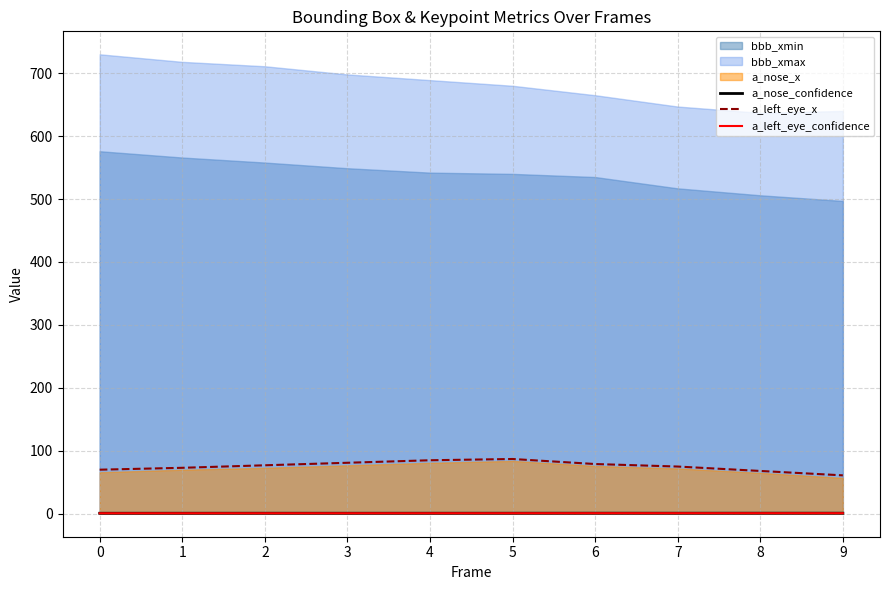

What is the value of the a_left_eye_x point at the 5th from the left?

85.0